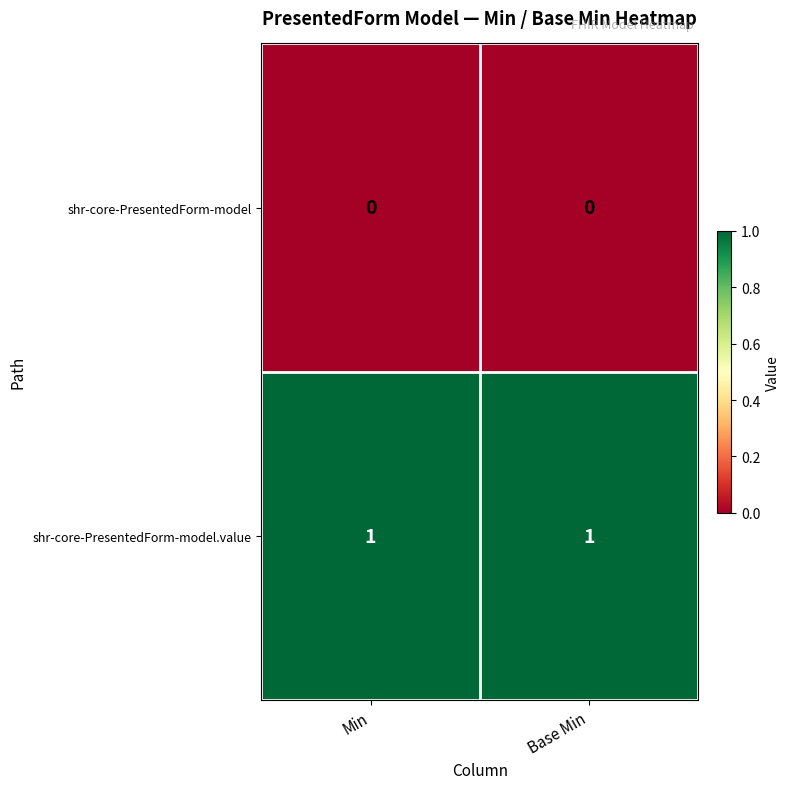

Reading left to right, list all the values displayed in this chart.

shr-core-PresentedForm-model: Min=0	Base Min=0
shr-core-PresentedForm-model.value: Min=1	Base Min=1